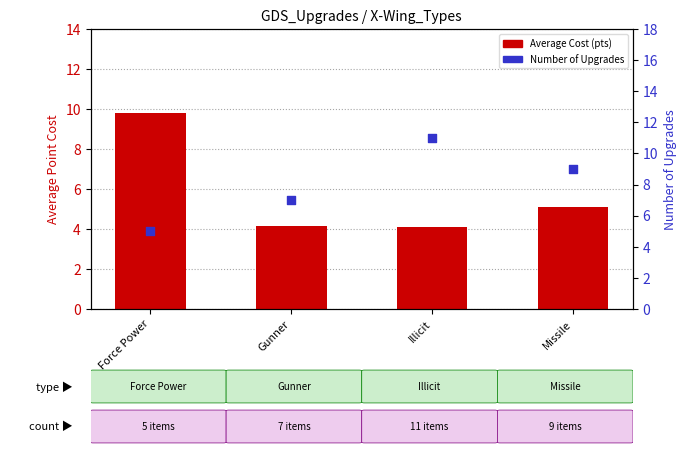

At how many categories does at least one series exceed 10?

1